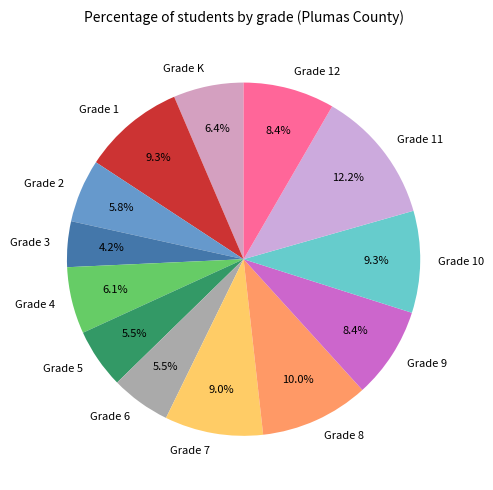

Does Grade 5 account for over 50% of the chart?

No